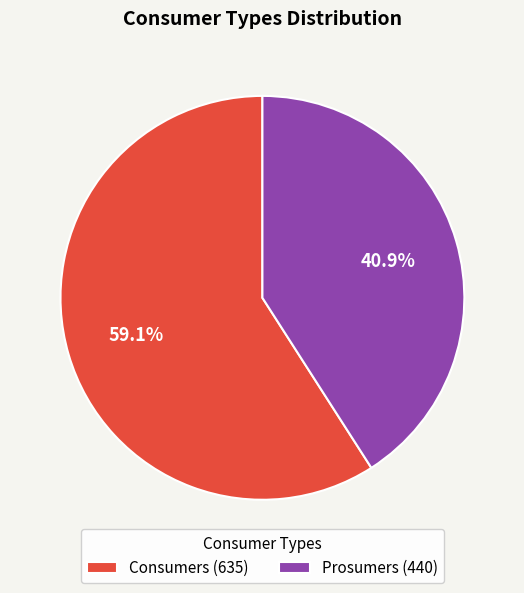

How many segments does this pie chart have?

2